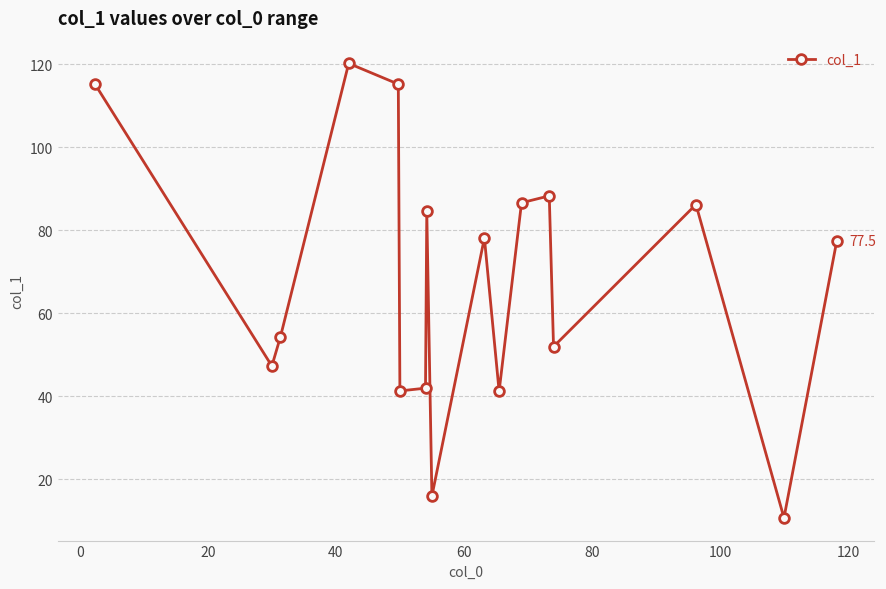

What is the difference between the second highest and minimum values?

104.6